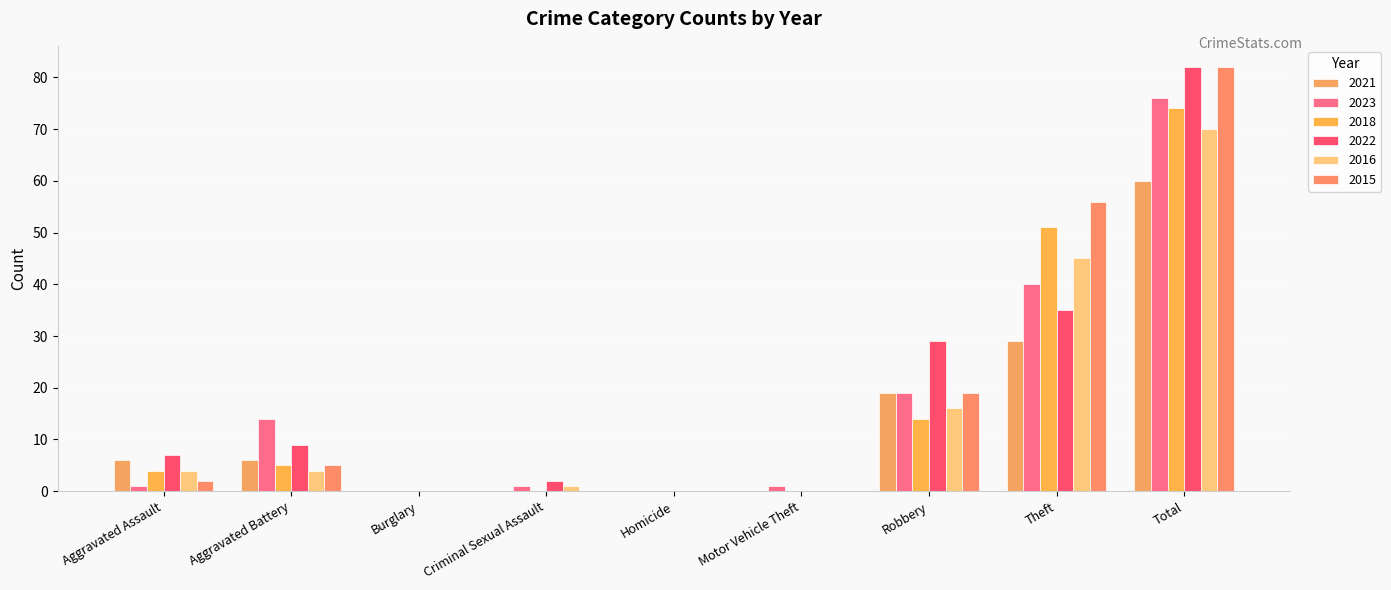

The value of 2022 at Aggravated Battery is 9. True or false?

True